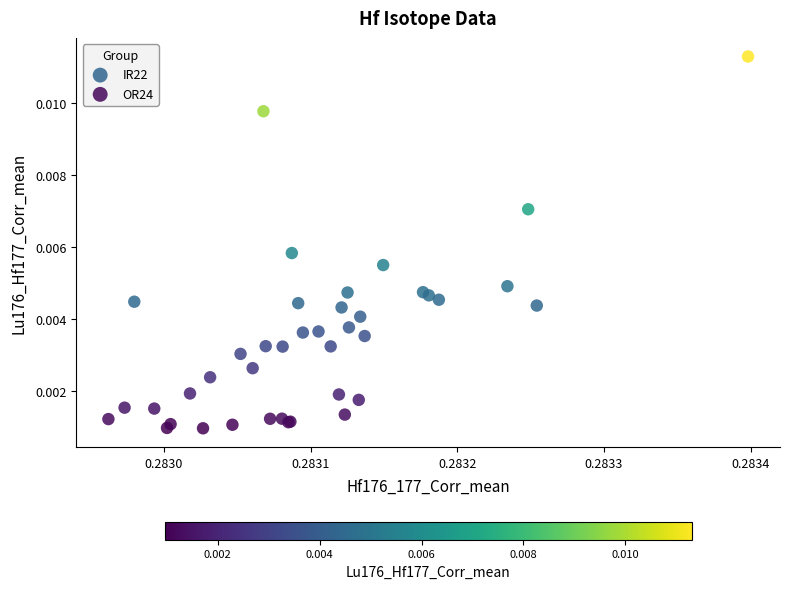

Which series contains the lowest Y value?

OR24